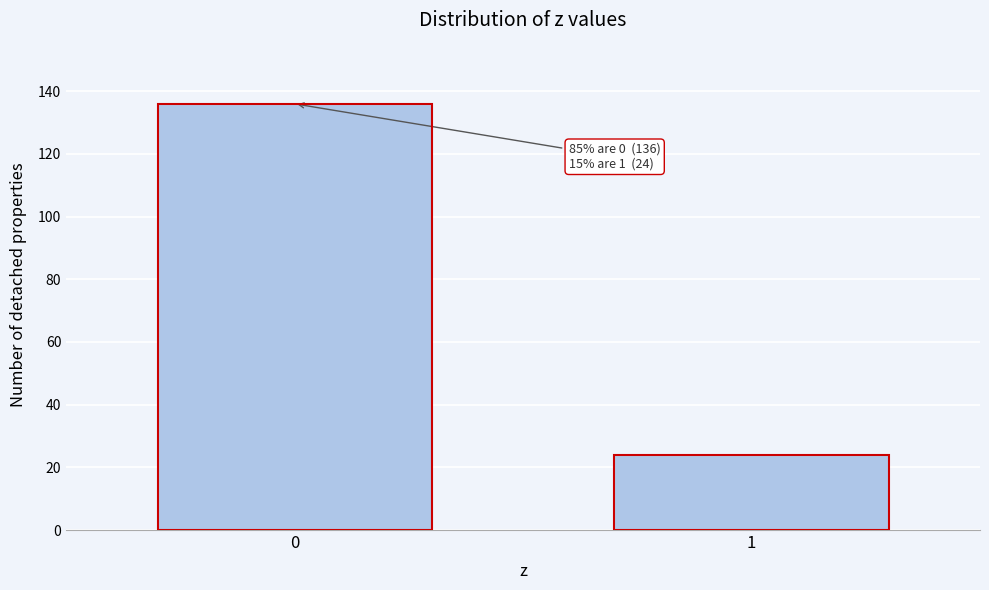

Reading right to left, list all the values displayed in this chart.

1=24	0=136